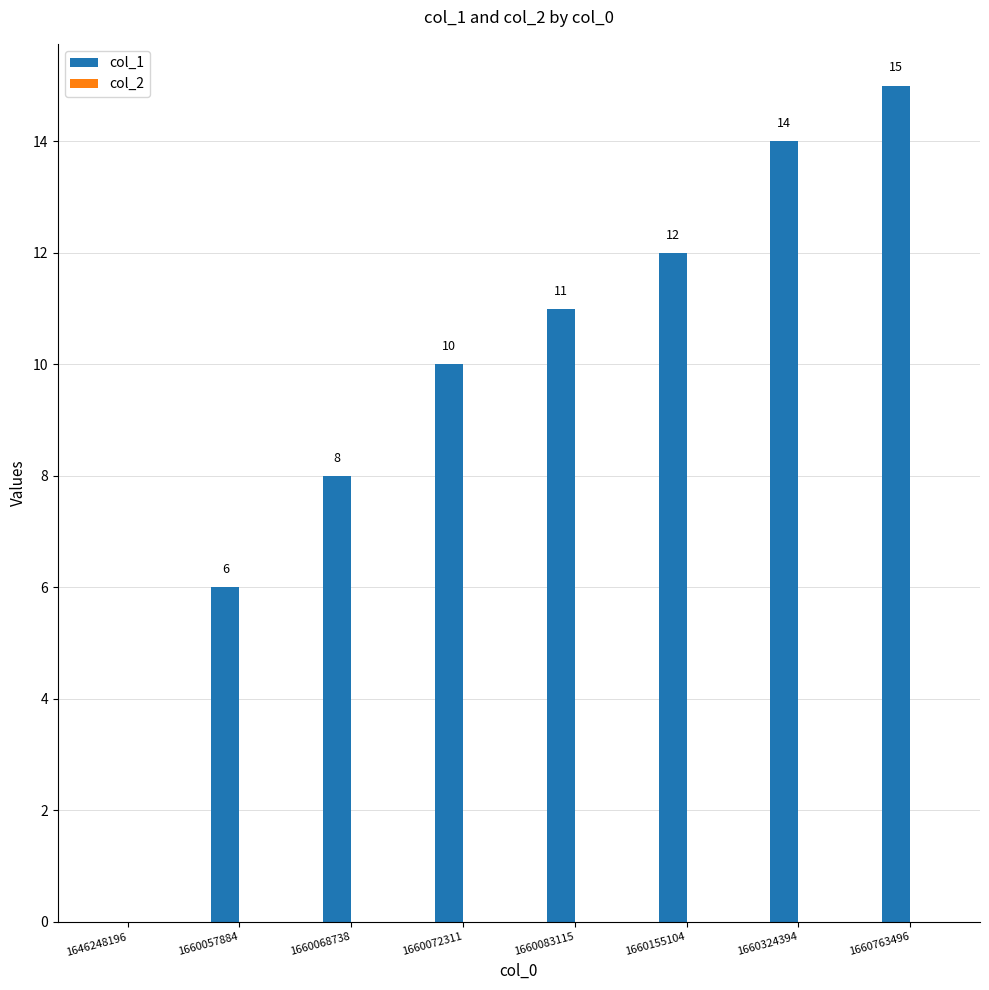

At which label is the value closest to 7?

1660057884